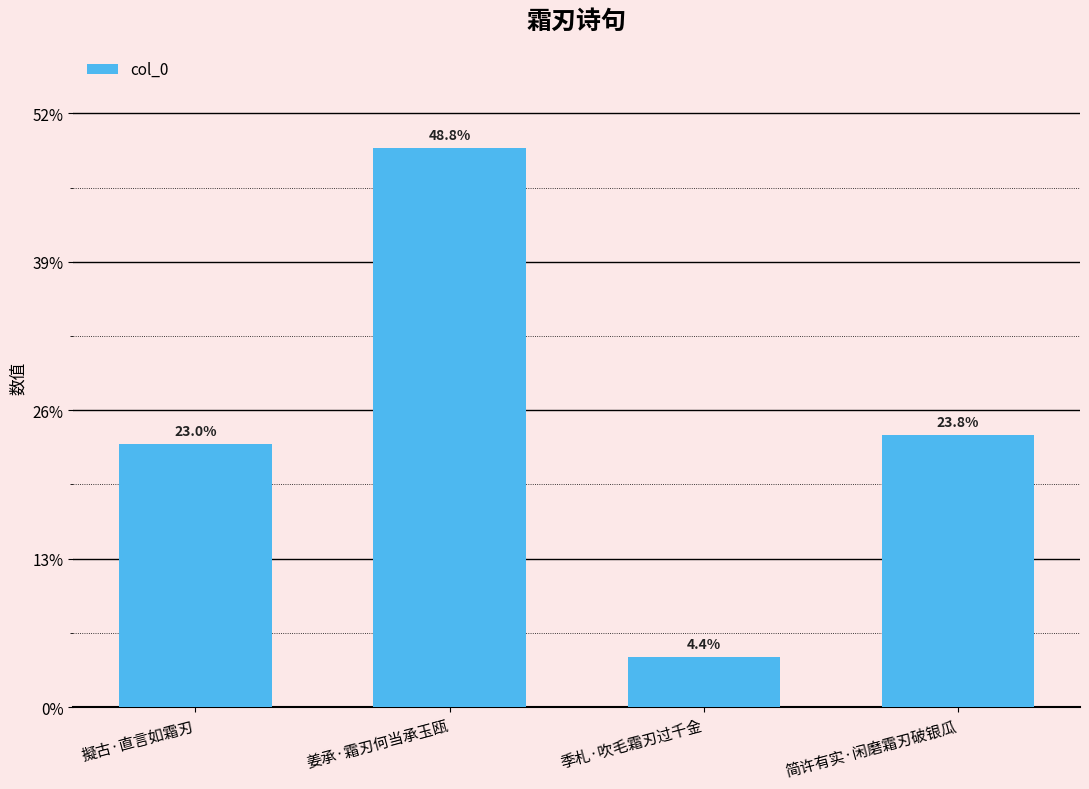

At which label does the data first exceed 183602?

姜承·霜刃何当承玉瓯